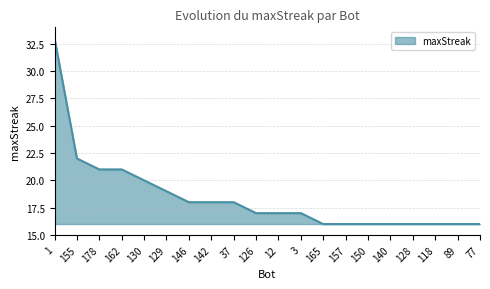

What is the change in value from 142 to 140?

-2